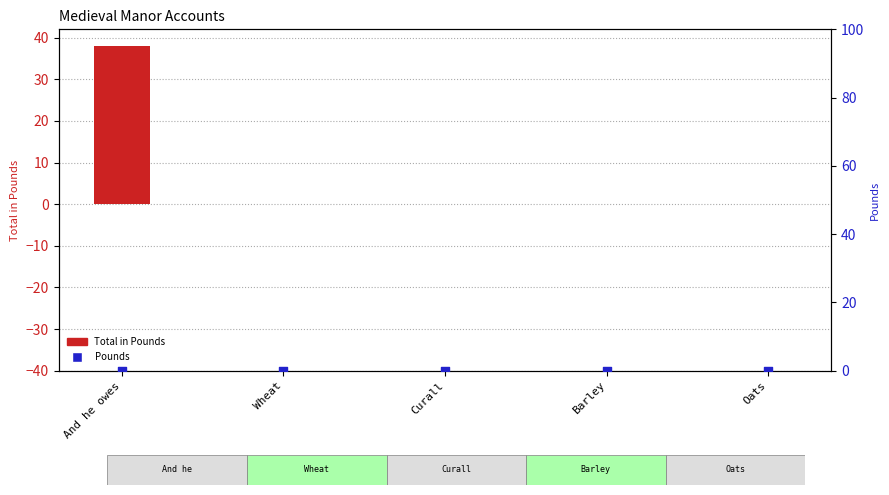

Which series reaches the minimum Y coordinate?

Total in Pounds